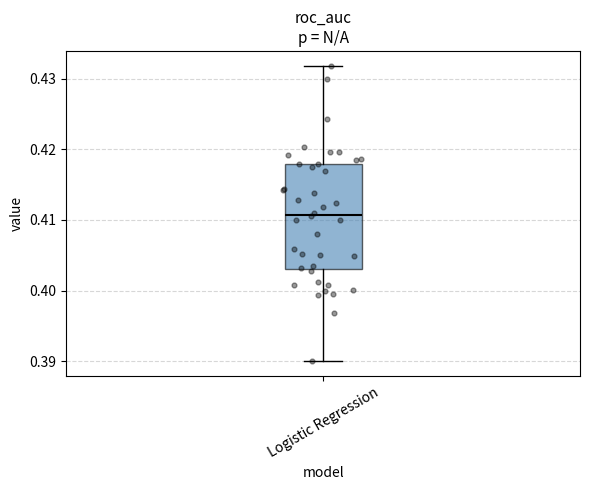

Read this box plot against the y-axis: the position of the median line, the range covered by the box, and the ends of both whiskers. The values are not printed on the chart, so give them approximately, as read against the axis.

median 0.411, box 0.403 to 0.418, whiskers 0.390 to 0.432